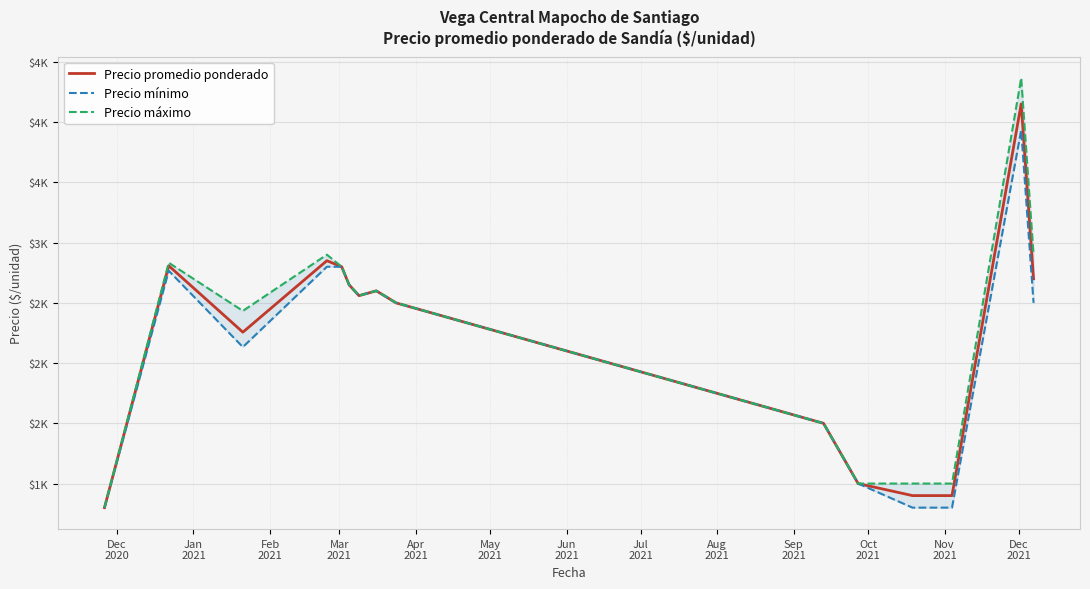

In Precio mínimo, how many points are lower than both neighbors (excluding endpoints)?

2